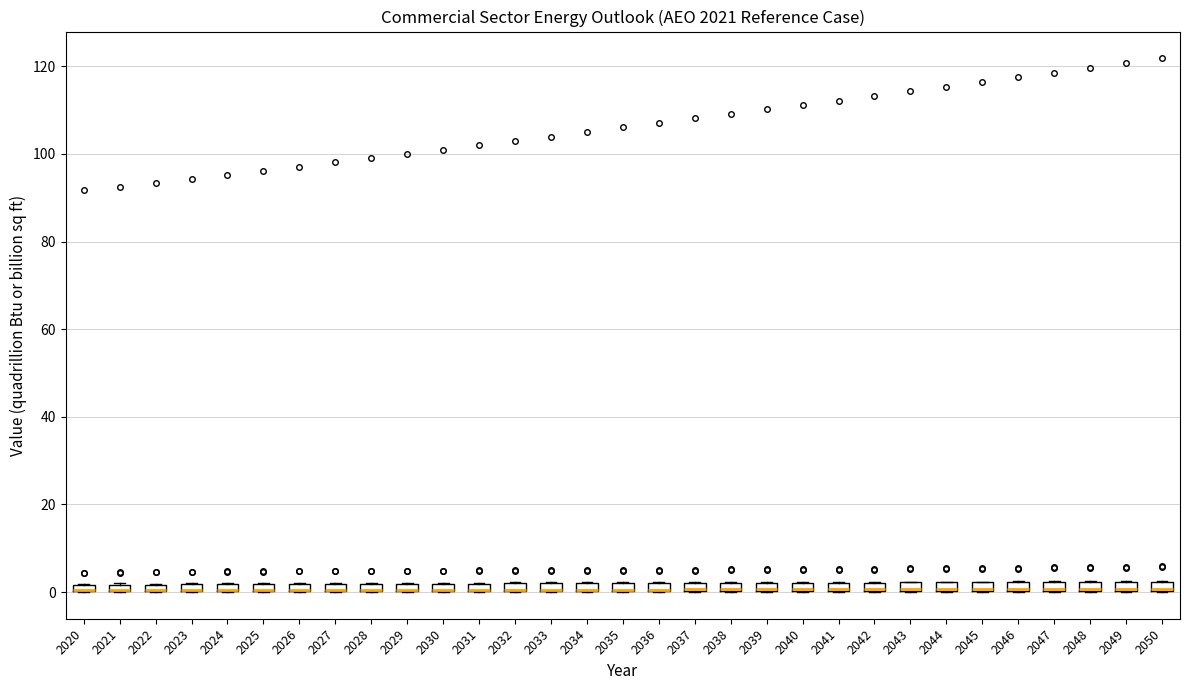

Where is the upper edge of the box at x = 2044 on the y-axis? The values are not printed on the chart, so give them approximately, as read against the axis.

2